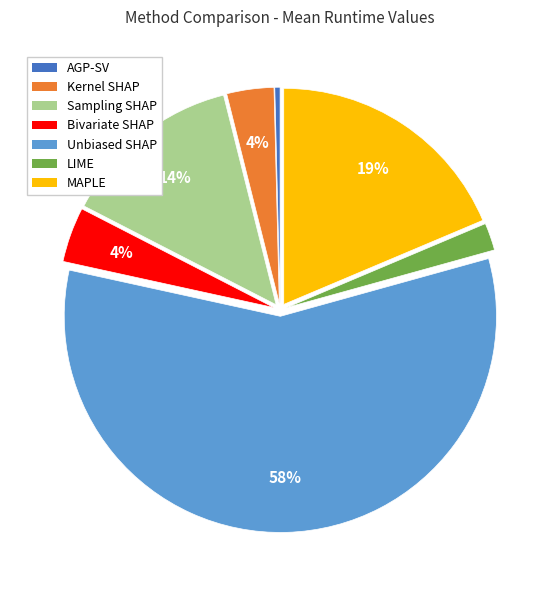

Is there any slice that represents more than half of the pie?

Yes